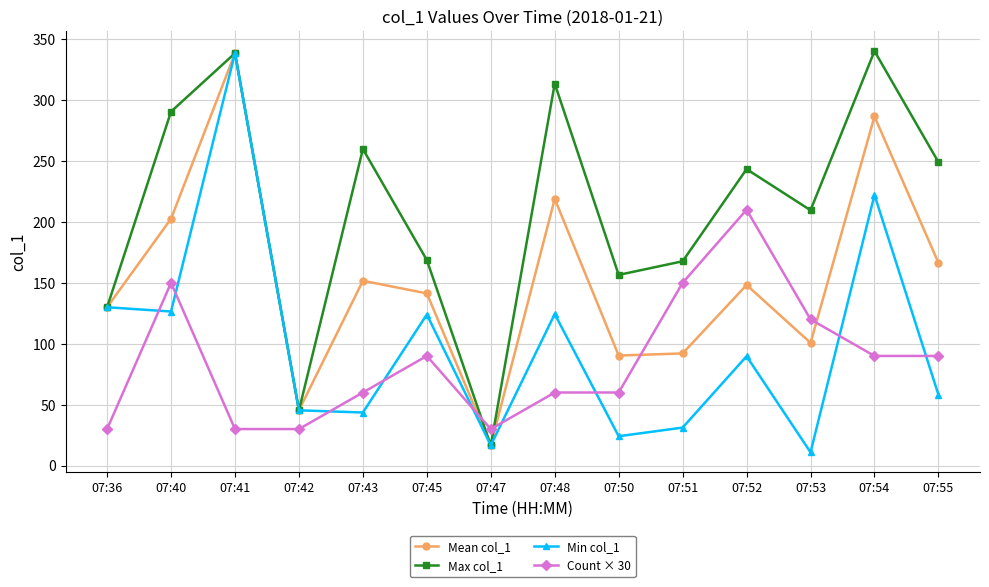

What is the difference between the second highest and second lowest values in the Mean col_1 series?

241.1